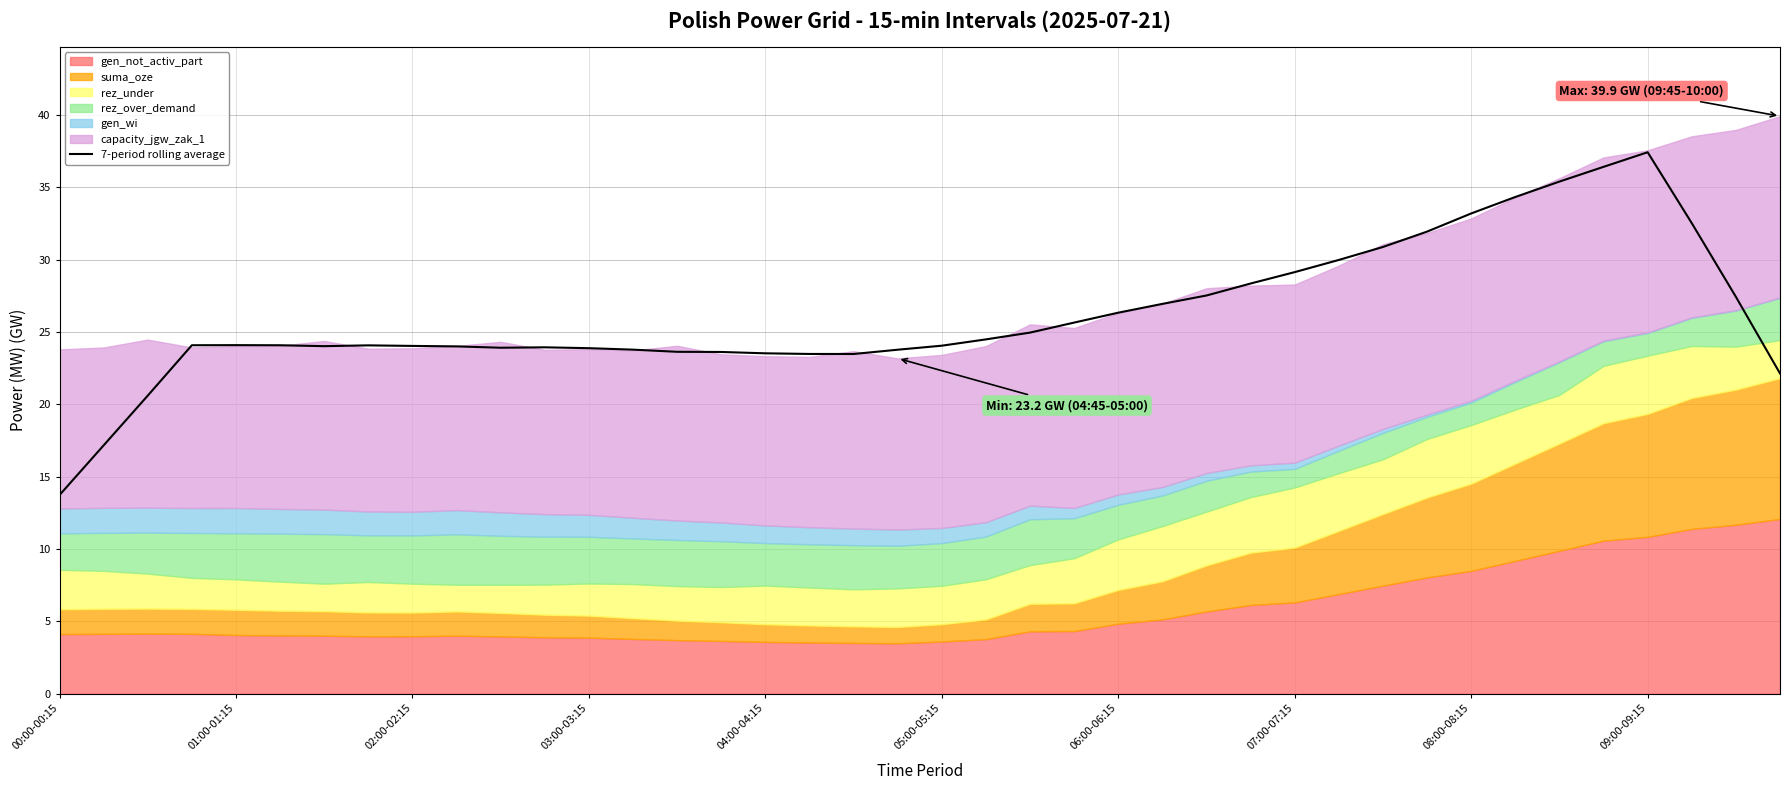

What is the change in value from 24 to 25?

+0.6